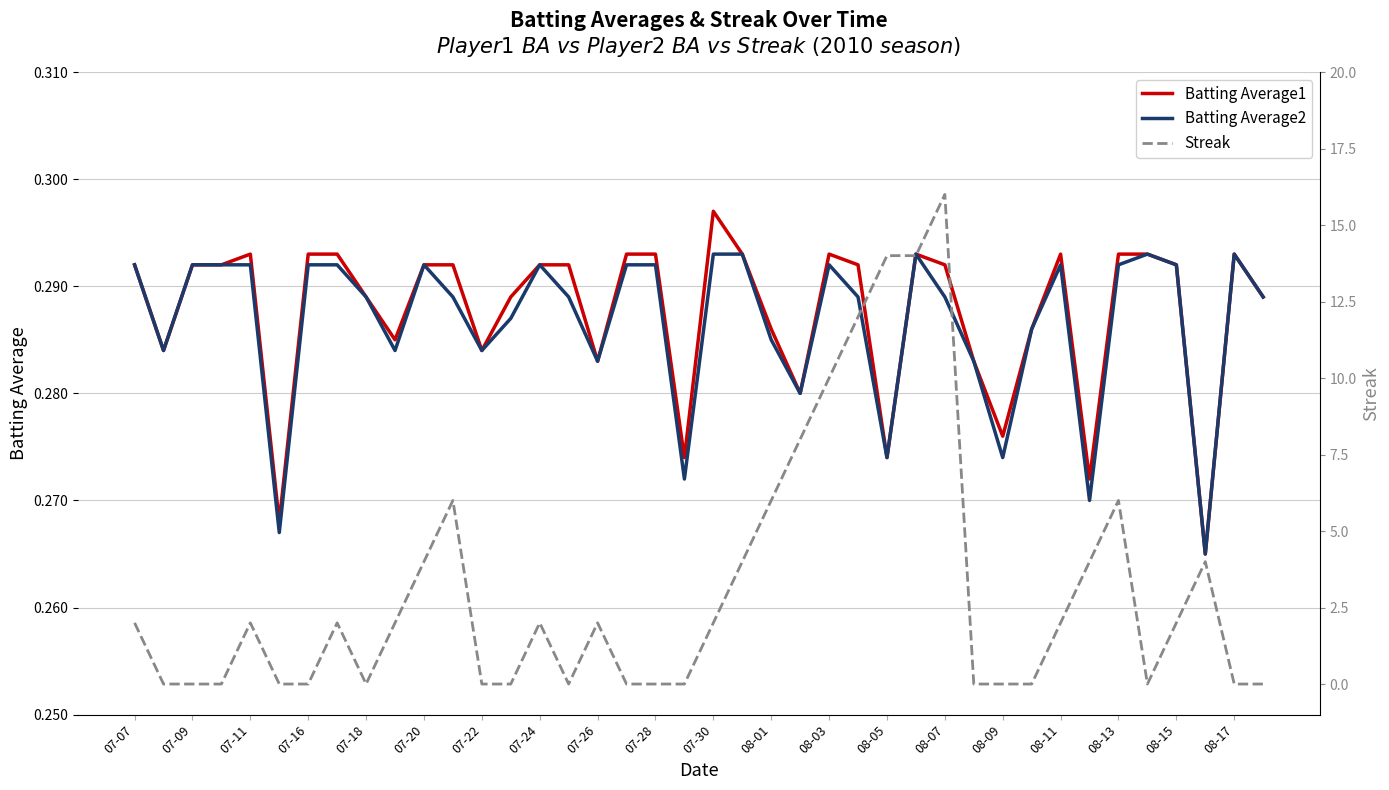

True or false: Batting Average1 has a value of 0.2 at 07-26.

False